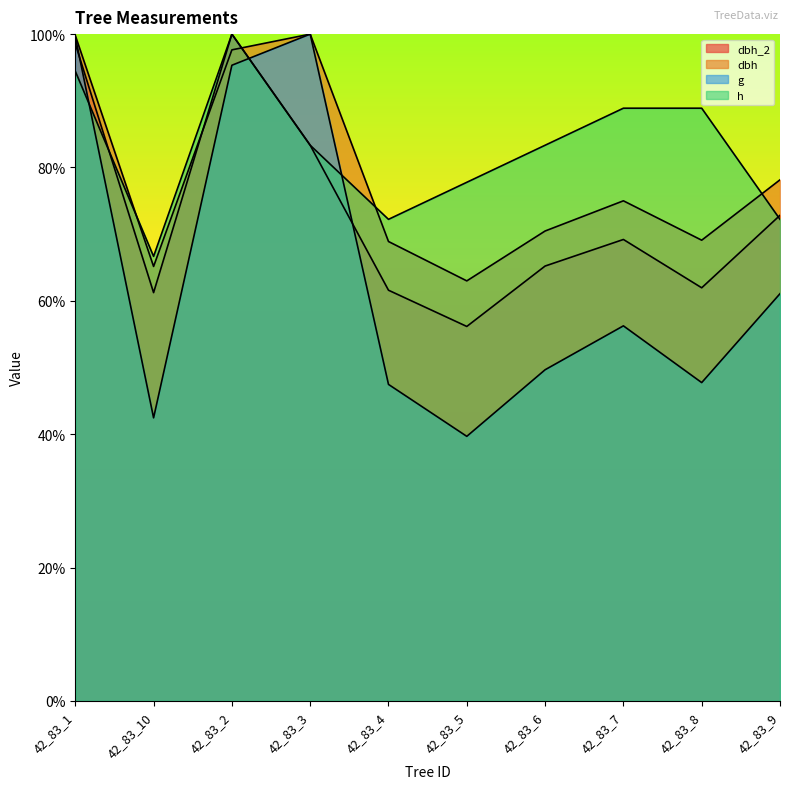

What is the total value across all series at 42_83_2?

393.0